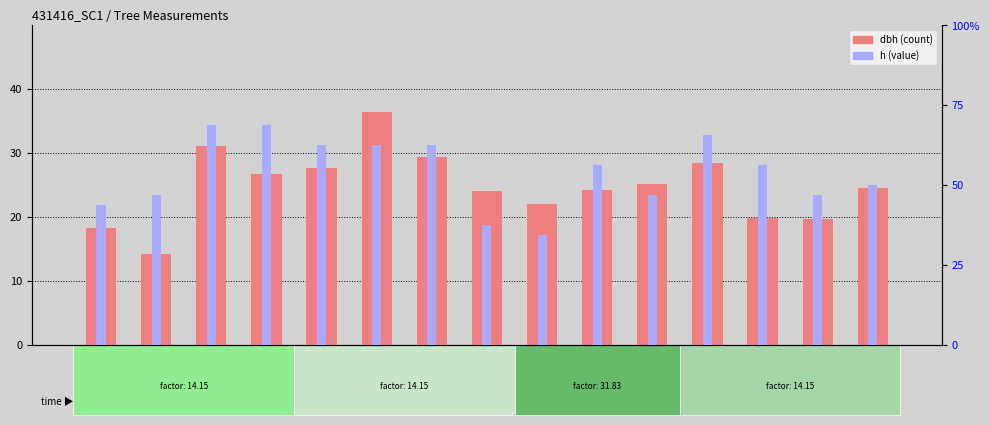

What is the maximum value for dbh?

36.5